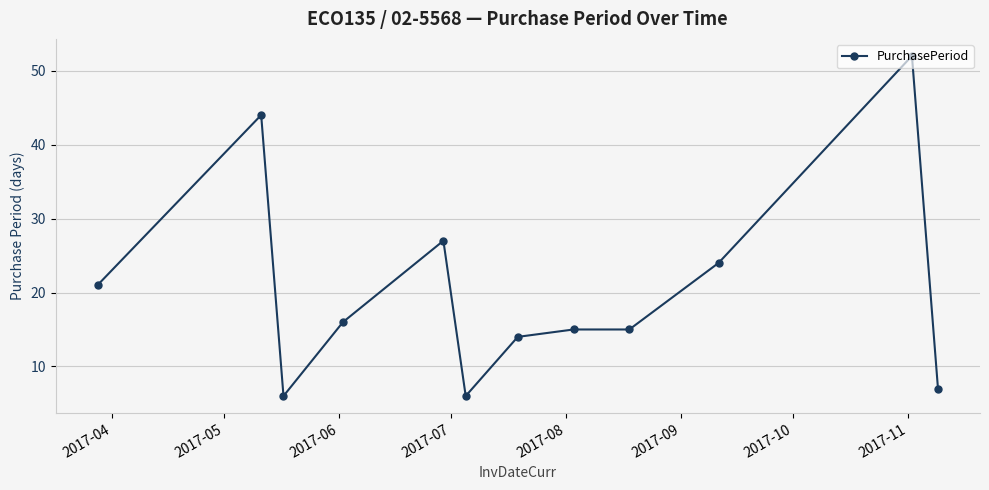

Does the chart display data point markers on the line(s)?

Yes